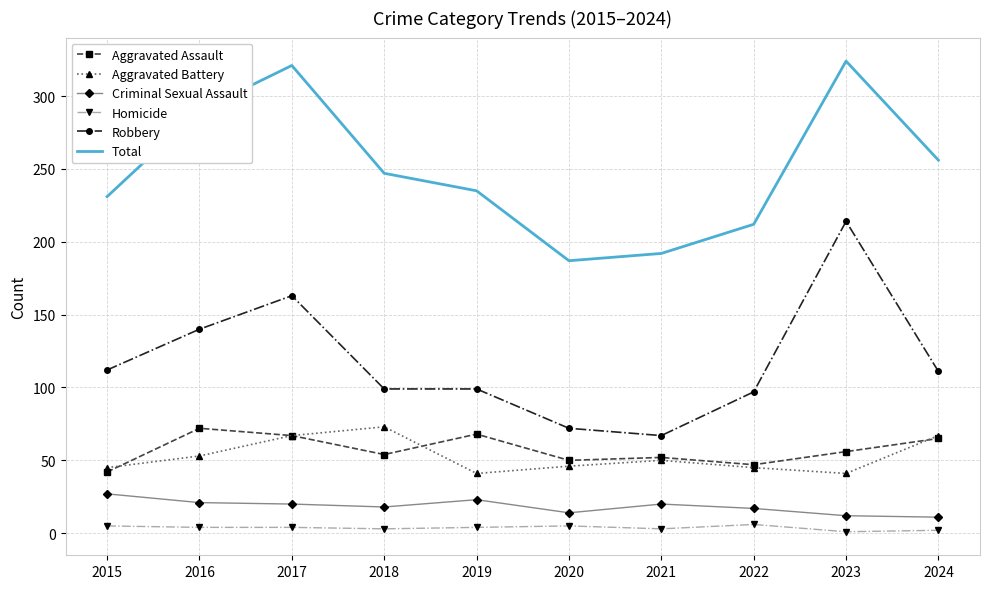

What is the maximum value for Criminal Sexual Assault?

27